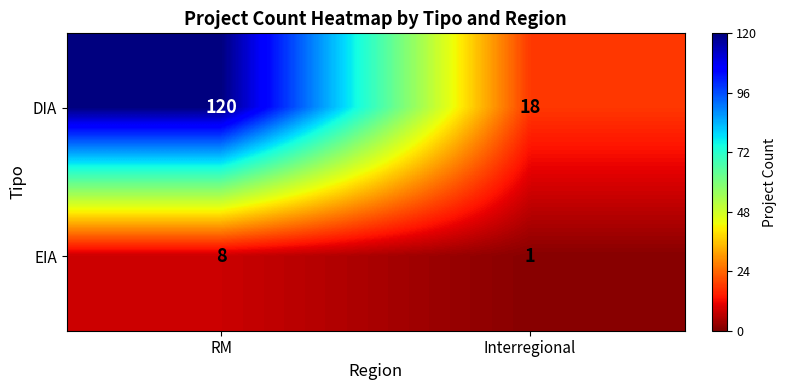

At which label is EIA closest to 4?

Interregional